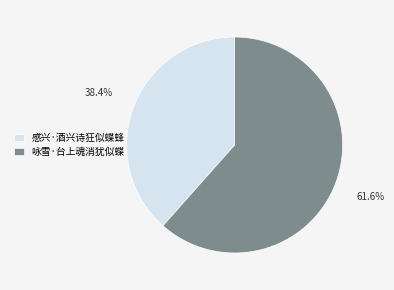

Combined, do 咏雪·台上魂消犹似蝶 and 感兴·酒兴诗狂似蝶蜂 account for over 50%?

Yes